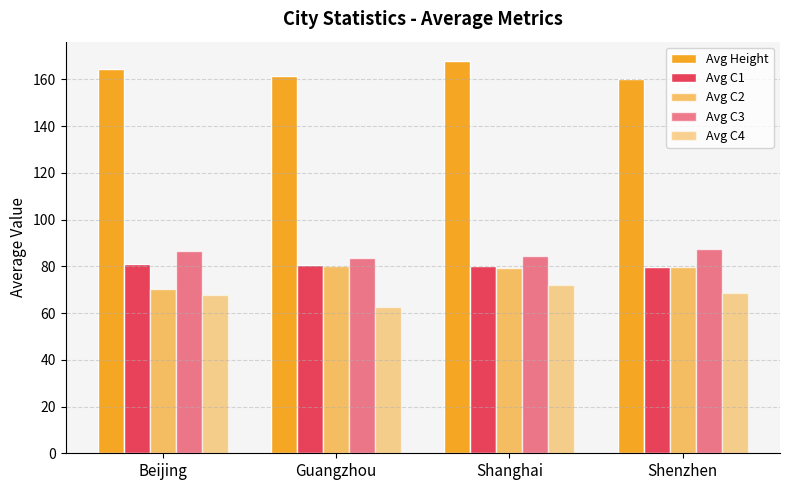

How many groups of bars are there?

4